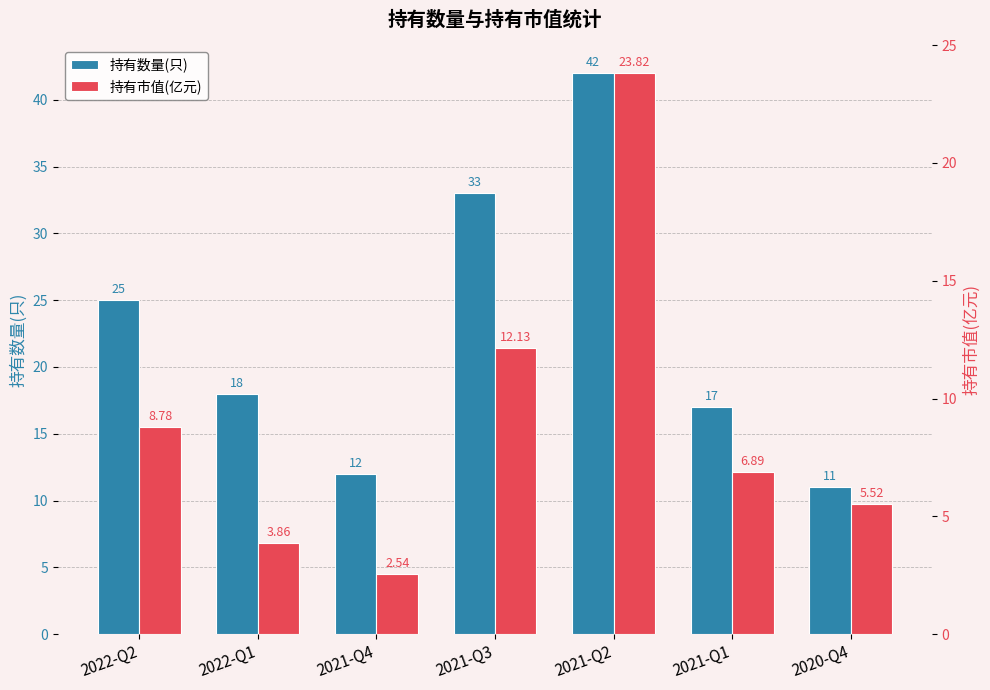

True or false: 持有市值(亿元) has a value of 3.4 at 2020-Q4.

False